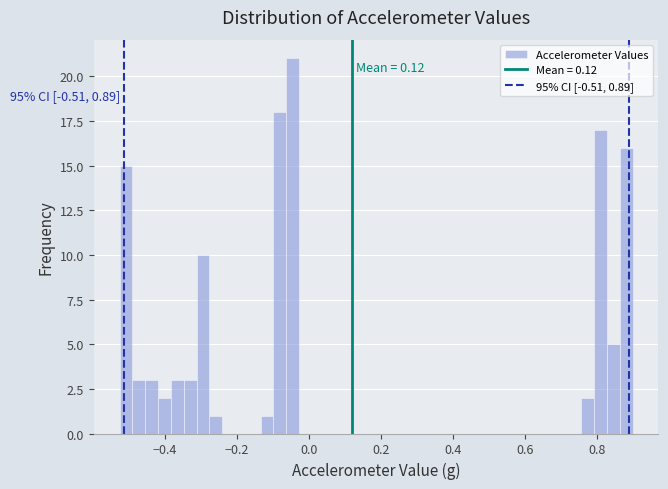

Around what value on the x-axis is the tallest bar? Give the approximate position of its centre, as read against the axis.

-0.04